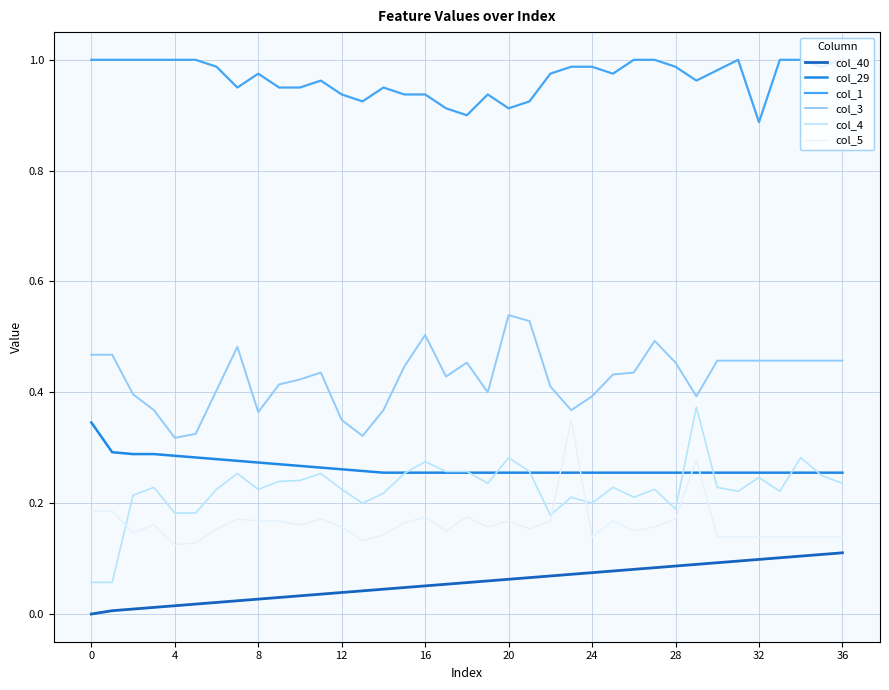

At how many categories does at least one series exceed 0?

37